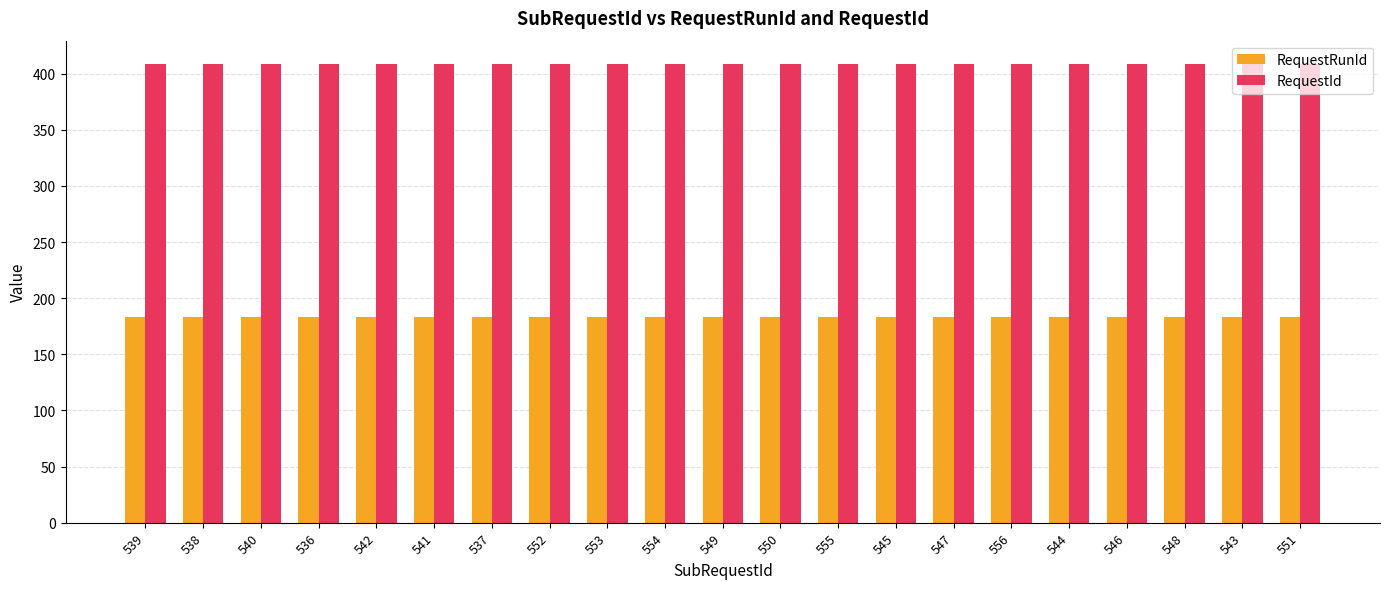

Rank the series at 546 from highest to lowest value.

RequestId, RequestRunId